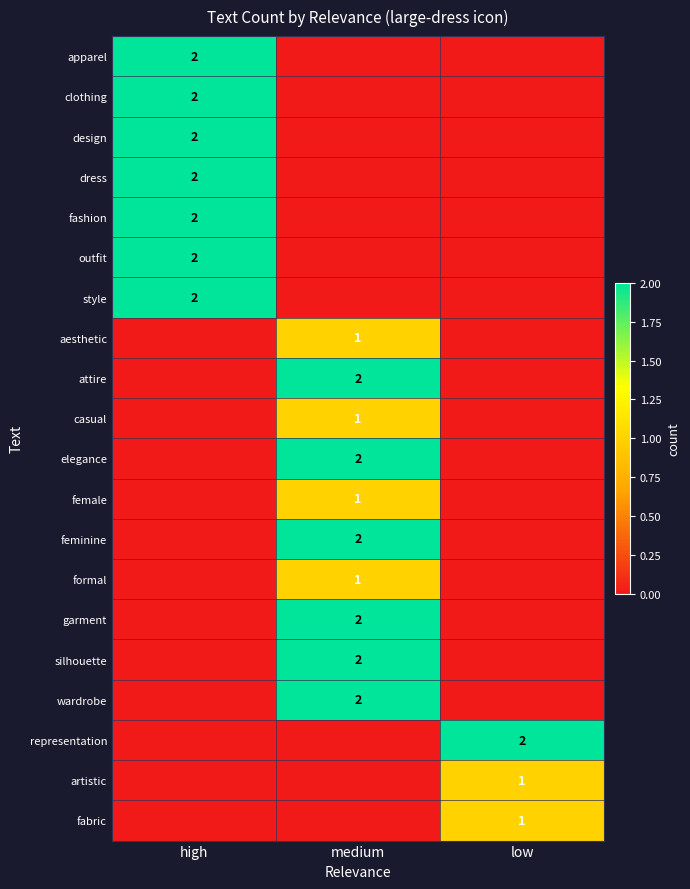

Count the number of categories in the chart.

3